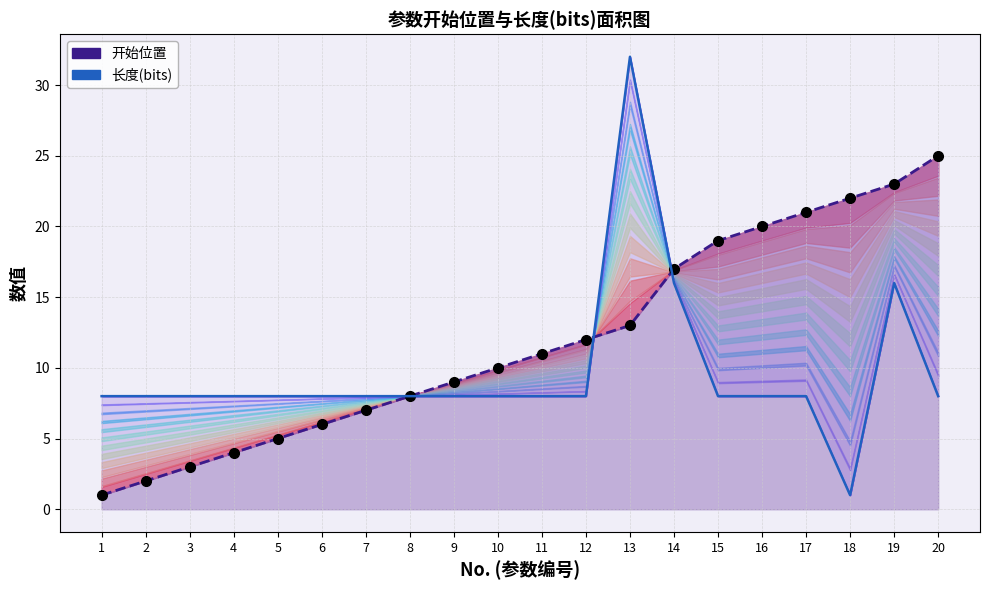

Is the value of 长度(bits) at 14 greater than the value of 开始位置 at 7?

Yes